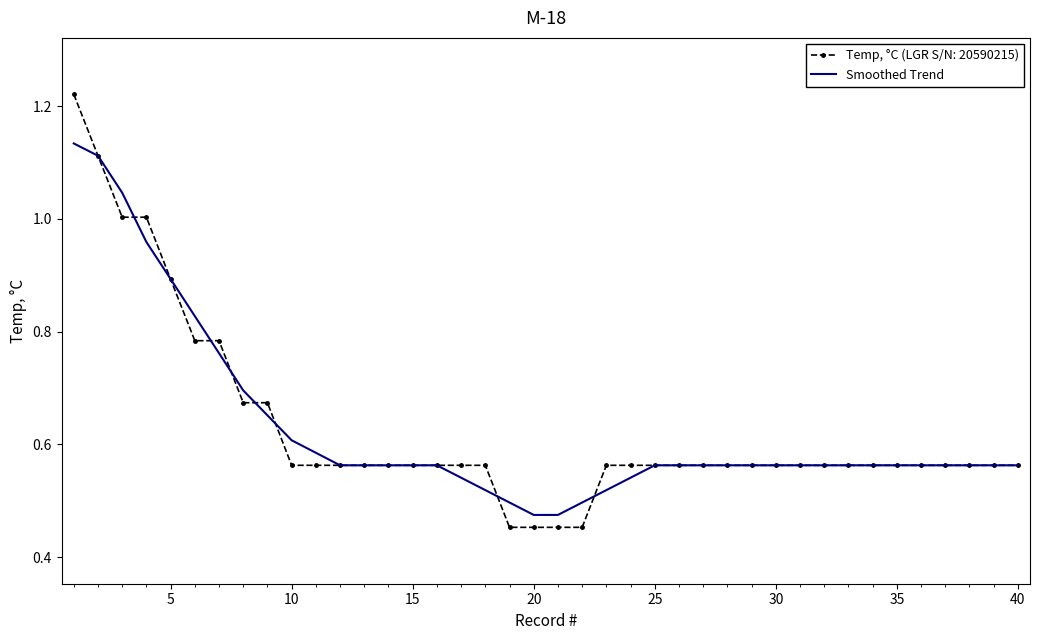

List the series in order of their peak value, highest first.

Temp, °C (LGR S/N: 20590215), Smoothed Trend